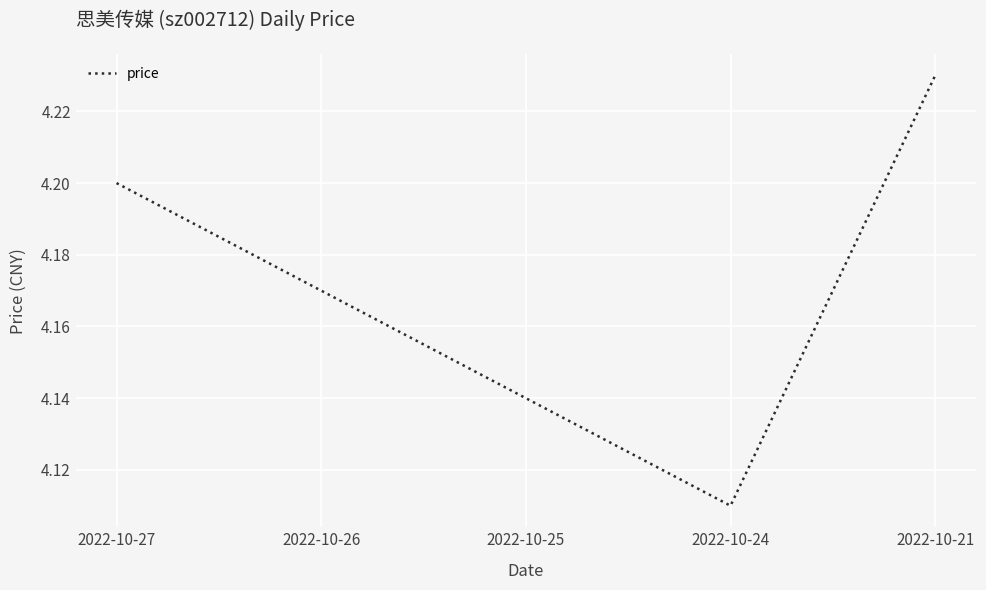

Is it true that the value at 2022-10-21 is 4.2?

True